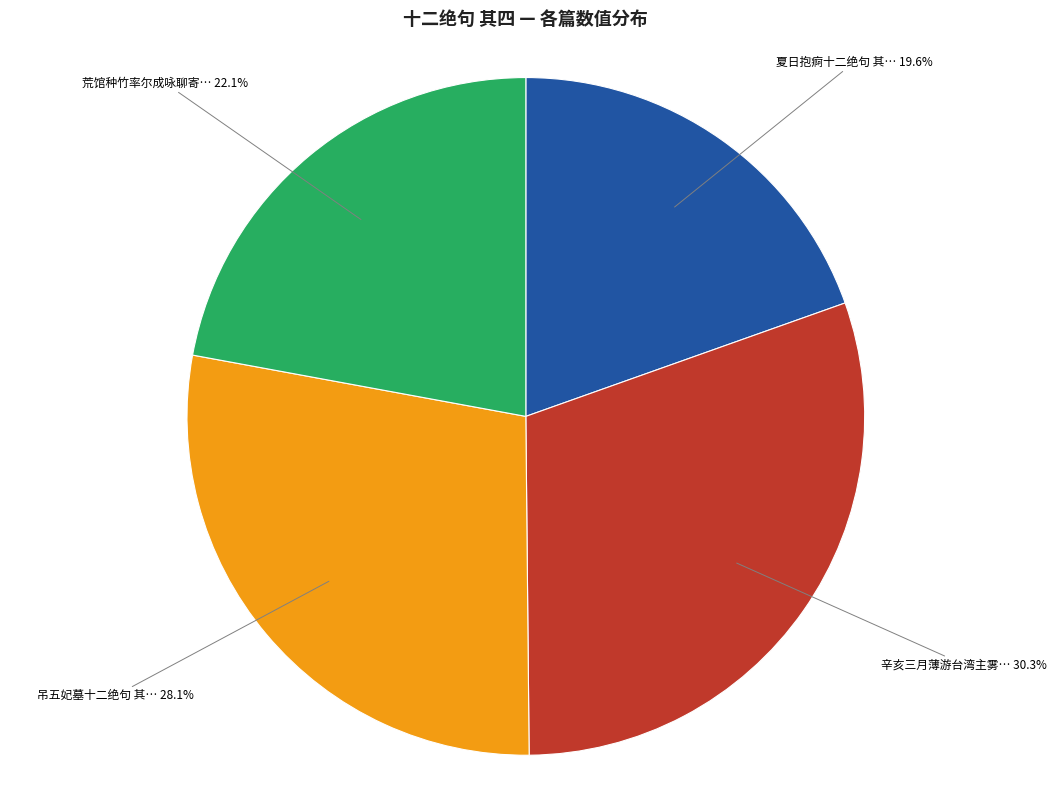

What is the largest slice in the pie chart?

辛亥三月薄游台湾主雾… 30.3%